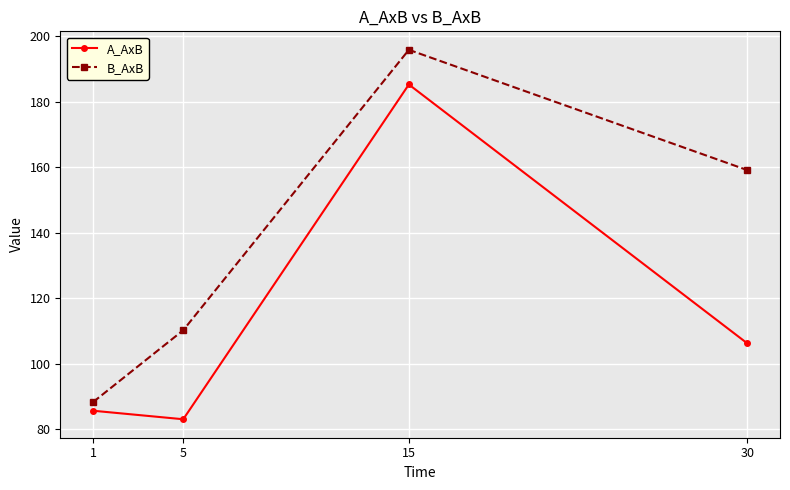

At which label does B_AxB first exceed 159?

15